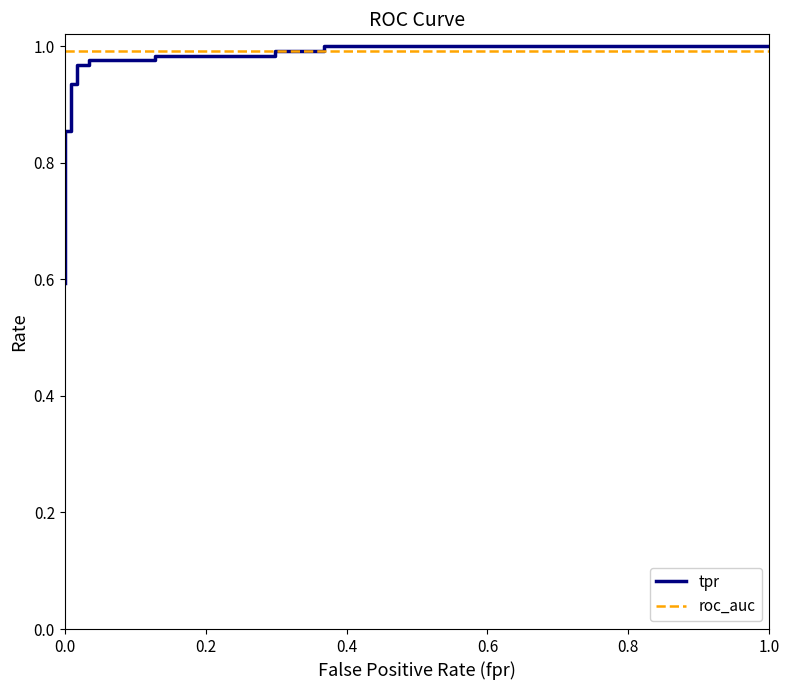

What are all the series names shown in the legend?

tpr, roc_auc